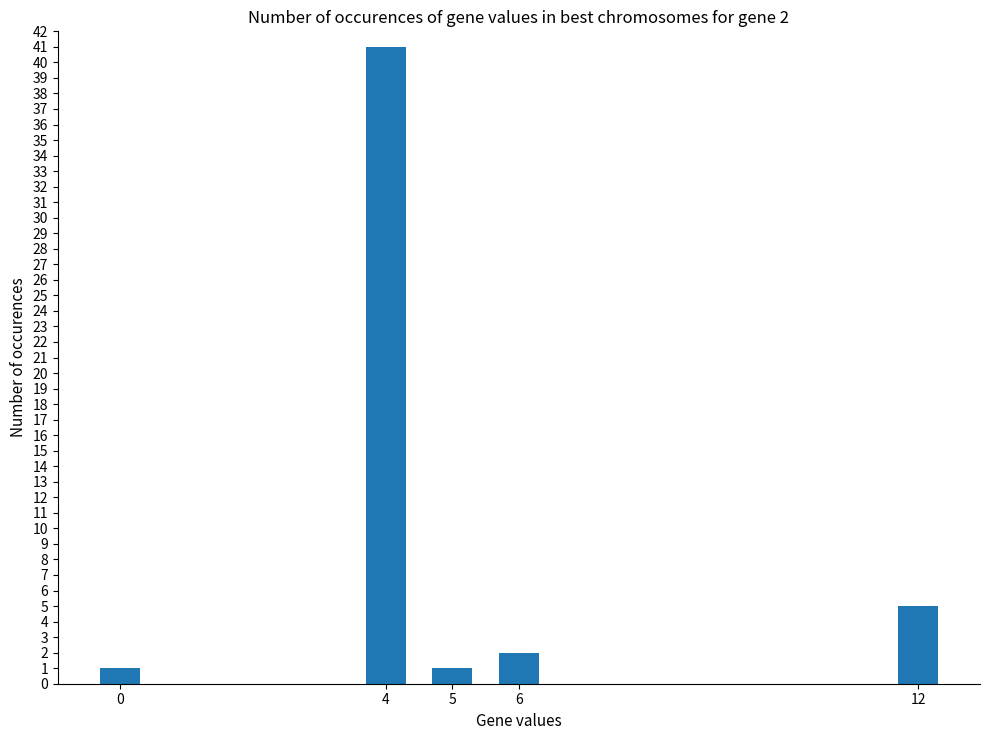

What is the difference between the second highest and second lowest values?

4